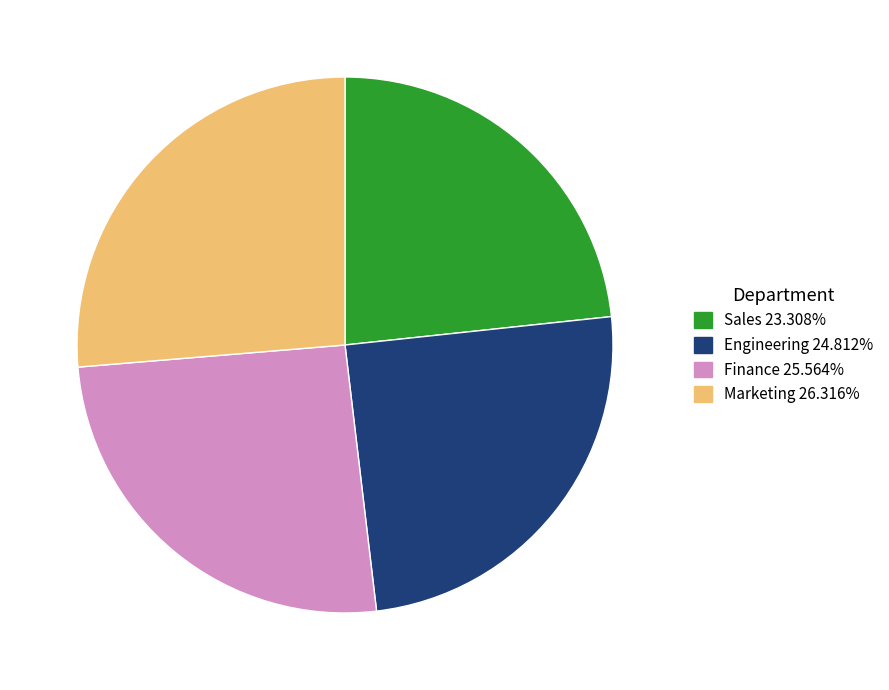

What is the ratio of the value at Engineering 24.812% to the value at Finance 25.564%?

1.0